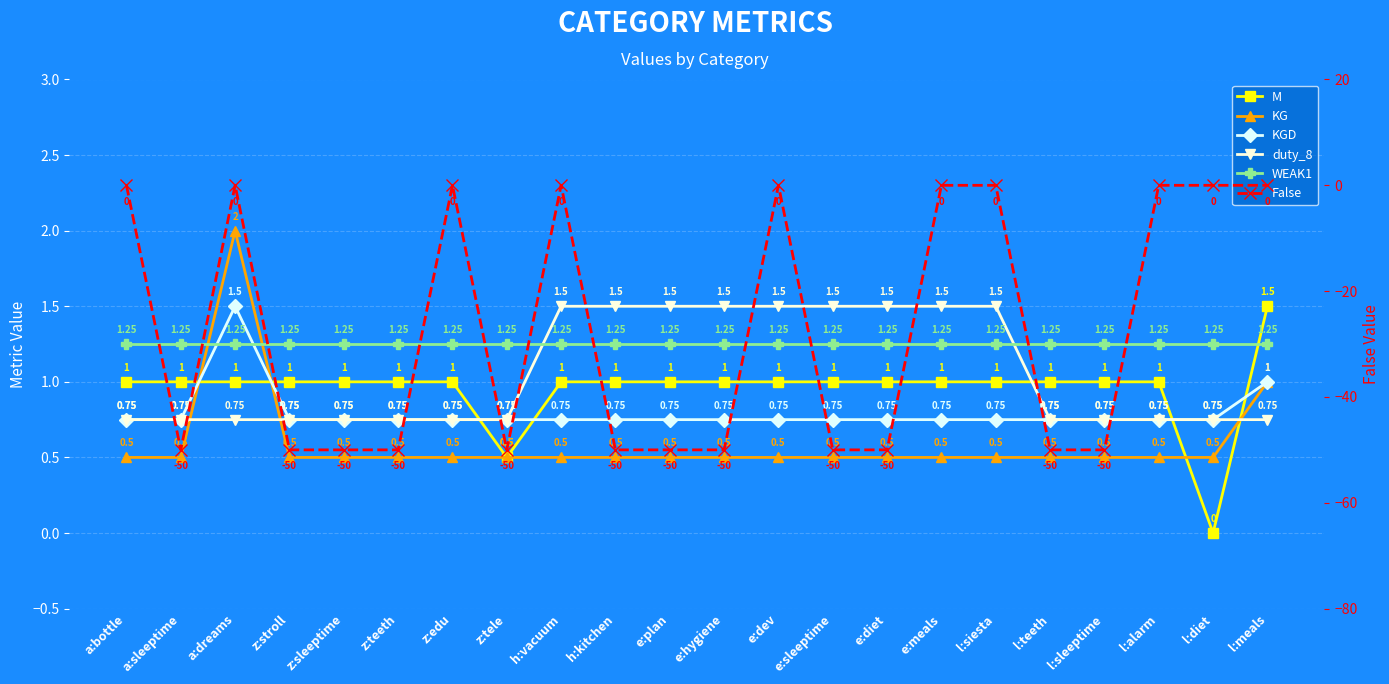

At which category is the sum across all series the highest?

a:dreams